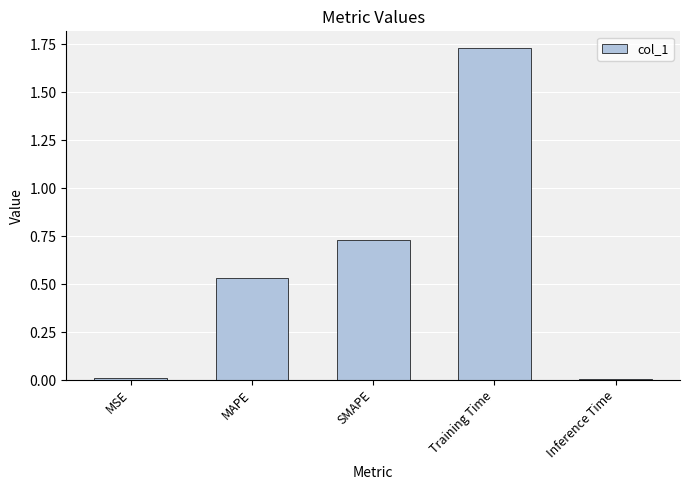

What is the sum of all values?

3.0